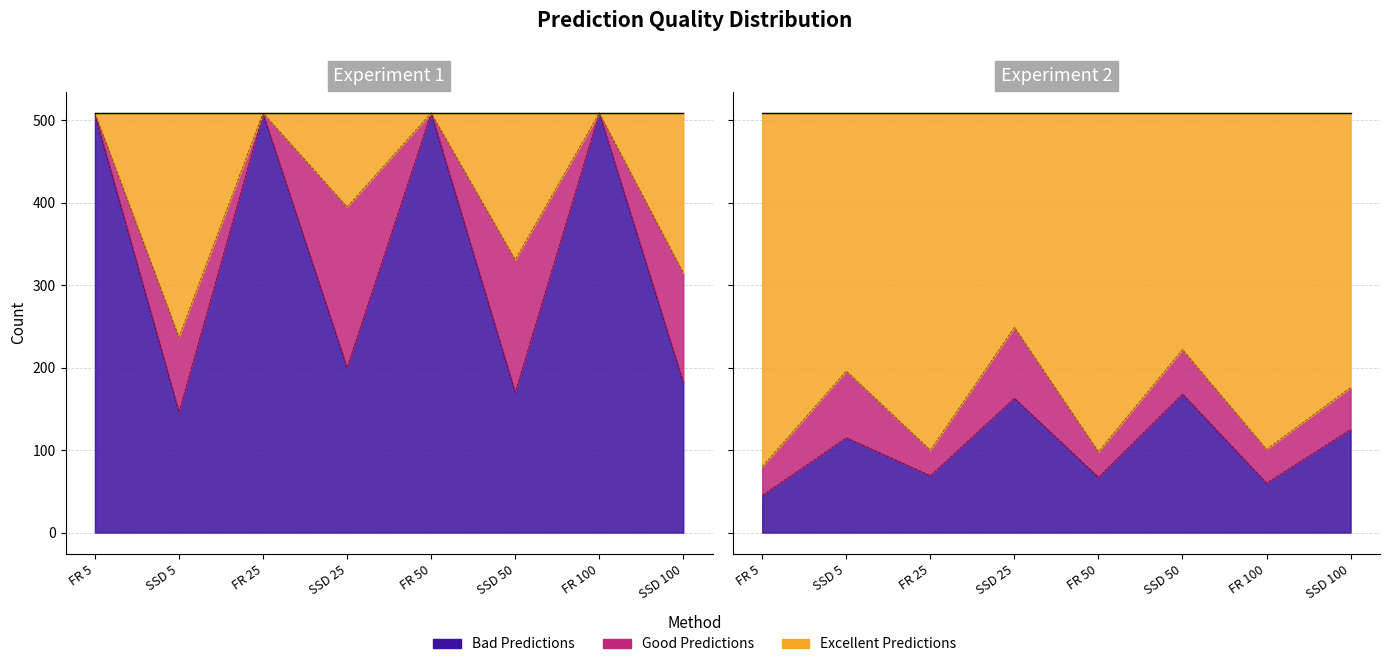

Between SSD 100 and SSD 50, which is larger?

SSD 100